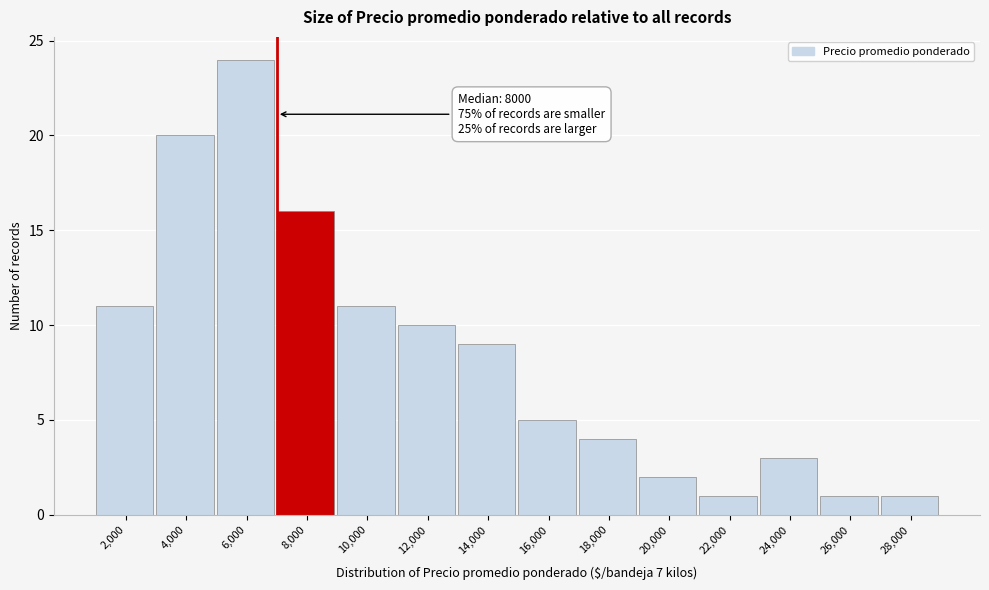

Reading right to left, extract all data points from this chart.

28,000=1	26,000=1	24,000=3	22,000=1	20,000=2	18,000=4	16,000=5	14,000=9	12,000=10	10,000=11	8,000=16	6,000=24	4,000=20	2,000=11